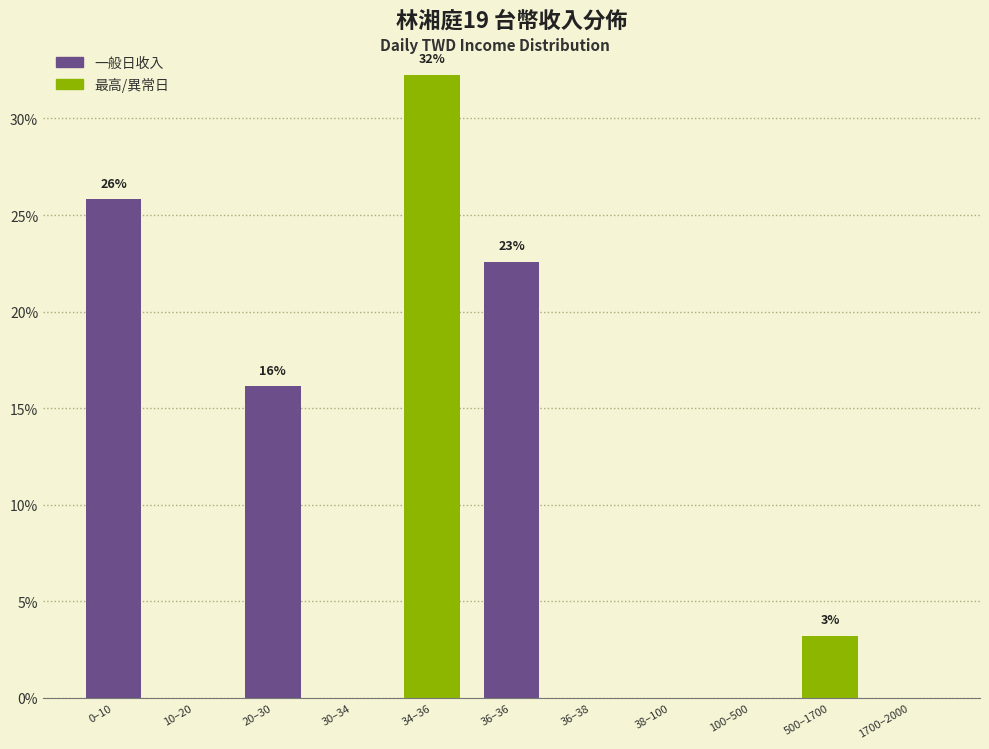

Reading left to right, list all the values displayed in this chart.

0–10=25.8	10–20=0.0	20–30=16.1	30–34=0.0	34–36=32.3	36–36=22.6	36–38=0.0	38–100=0.0	100–500=0.0	500–1700=3.2	1700–2000=0.0